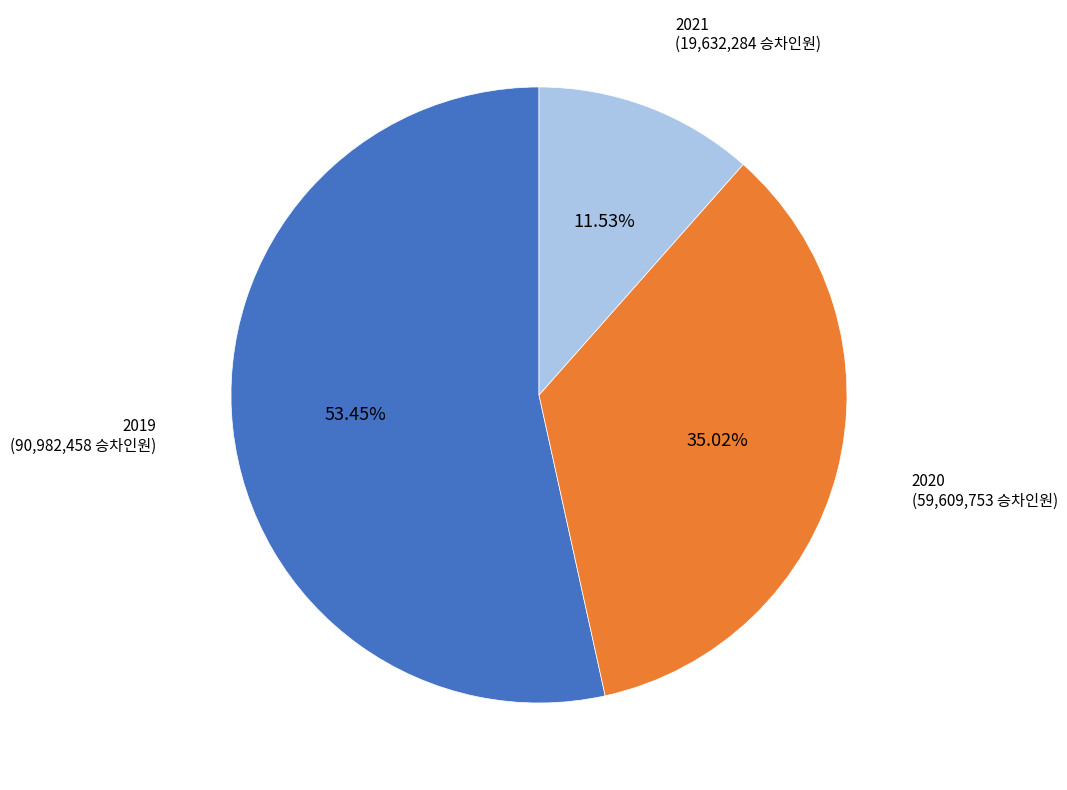

Is there any slice that represents more than half of the pie?

Yes